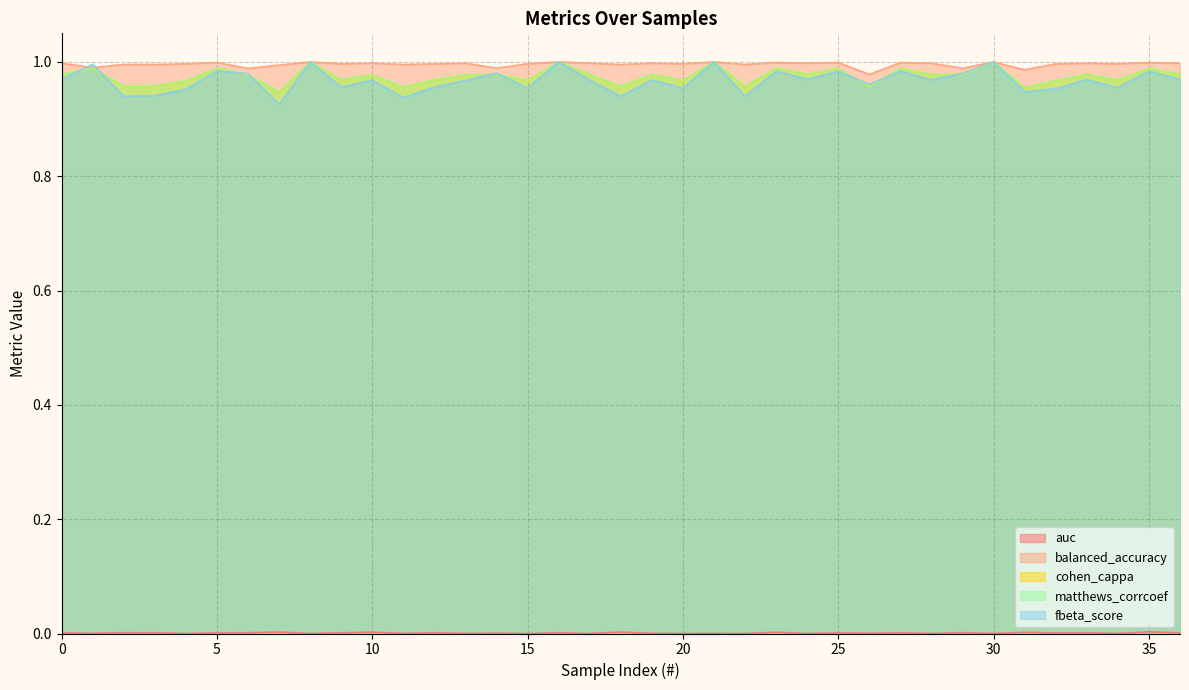

Which series has the largest range (max minus min)?

fbeta_score